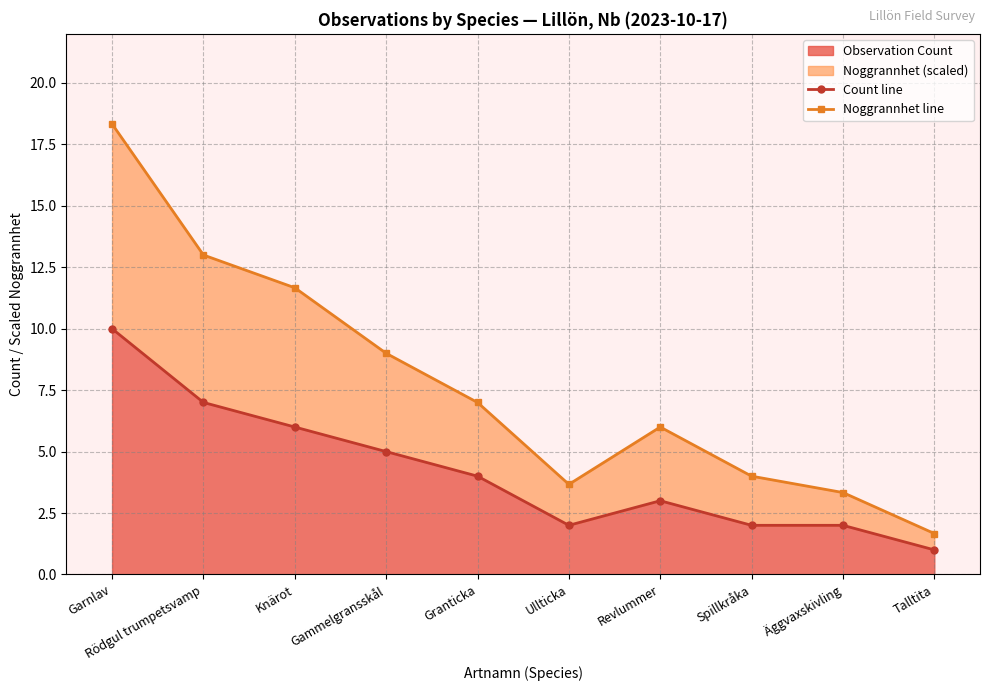

At which category is the sum across all series the highest?

Garnlav